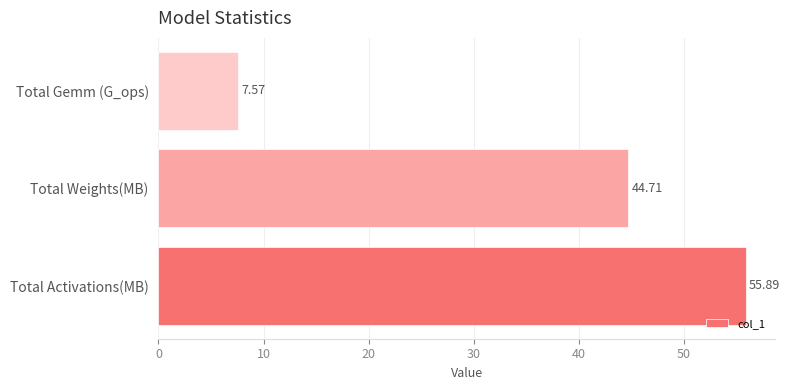

How many data points are less than 44?

1